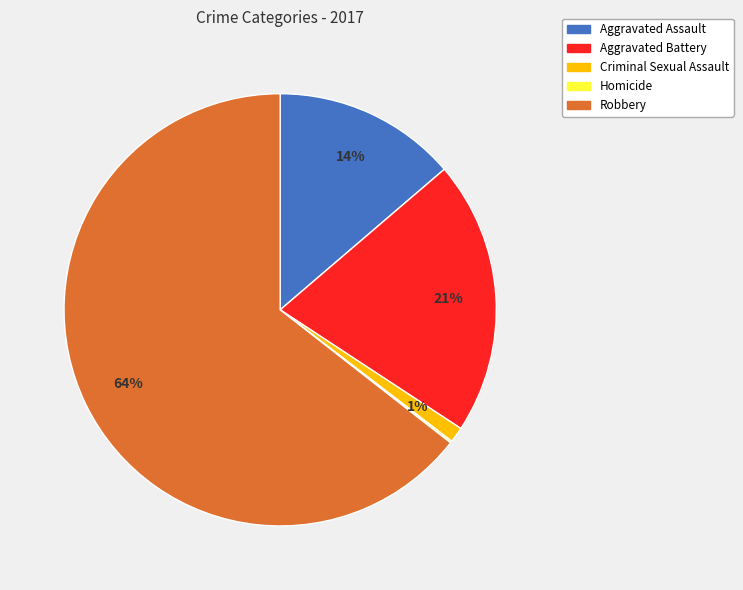

Which slice is the largest?

Robbery